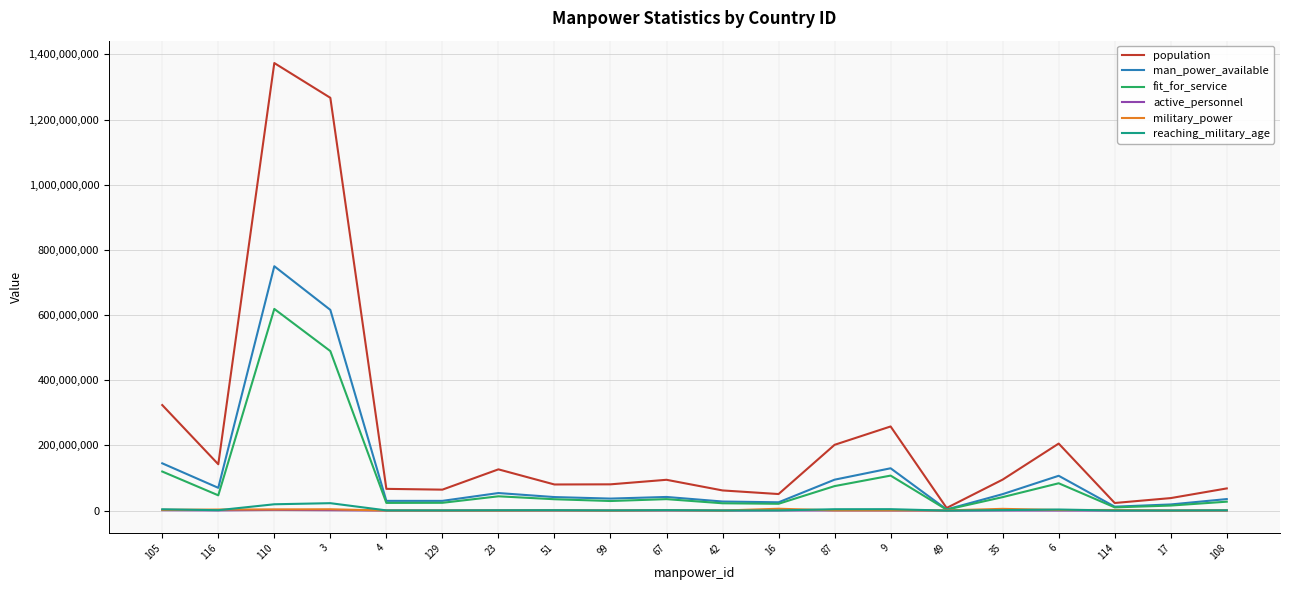

Does the chart have visible grid lines?

Yes